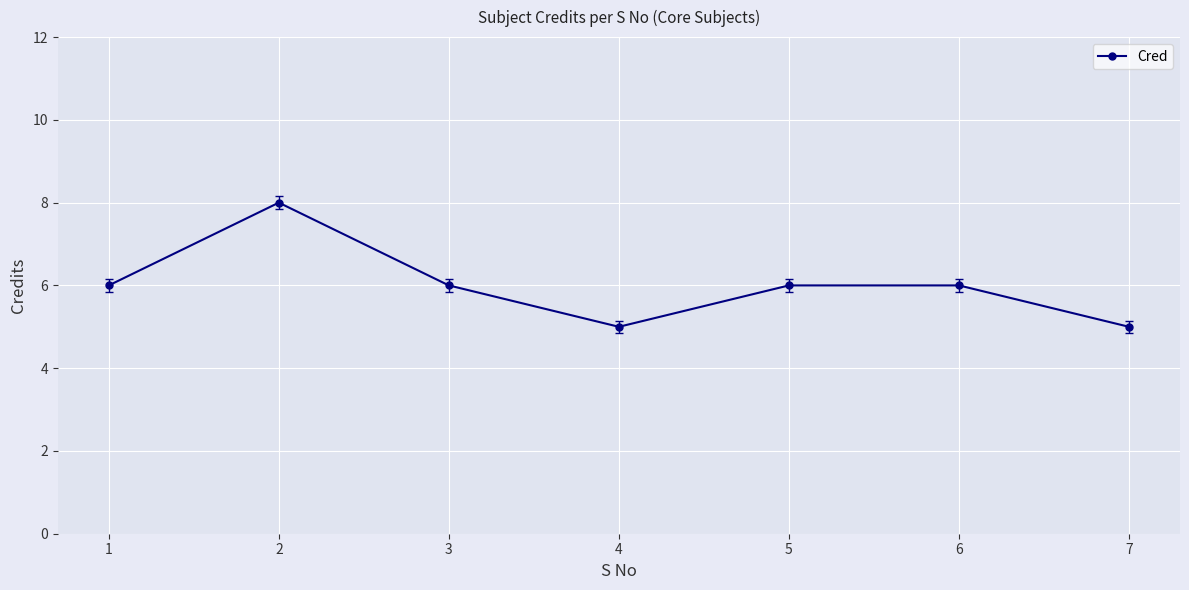

What is the difference between the values at 7 and 6?

1